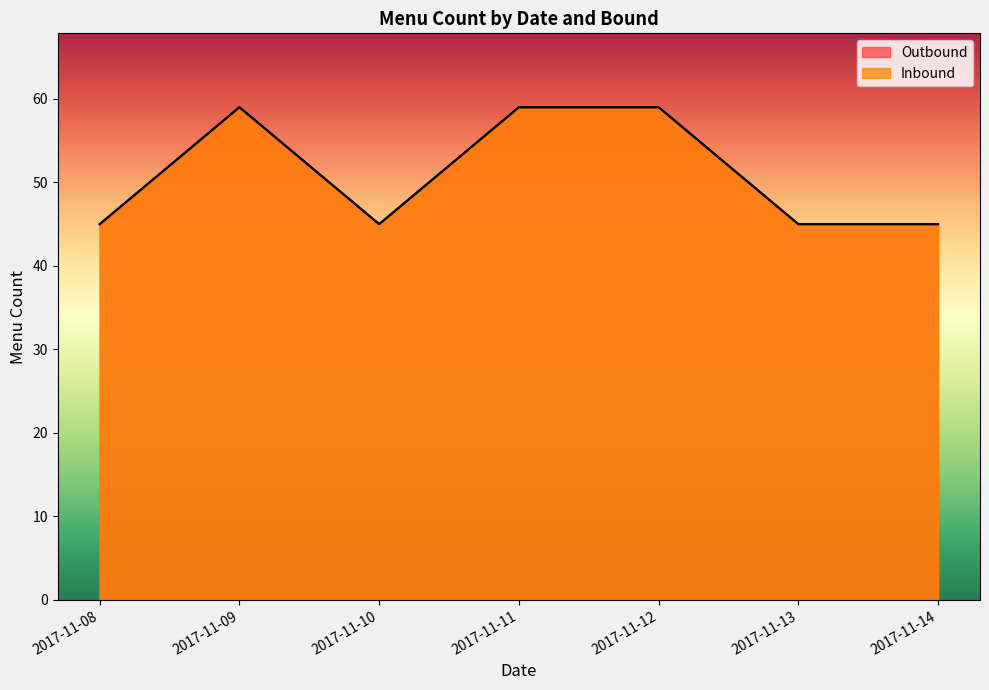

True or false: Outbound and Inbound cross at least once.

False